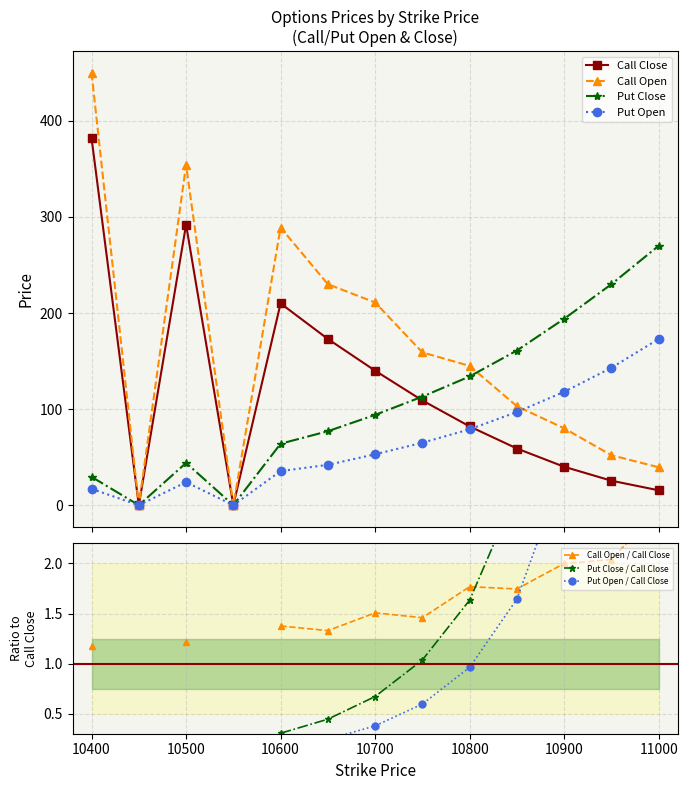

How many intersections are there between Put Close and Call Open?

1